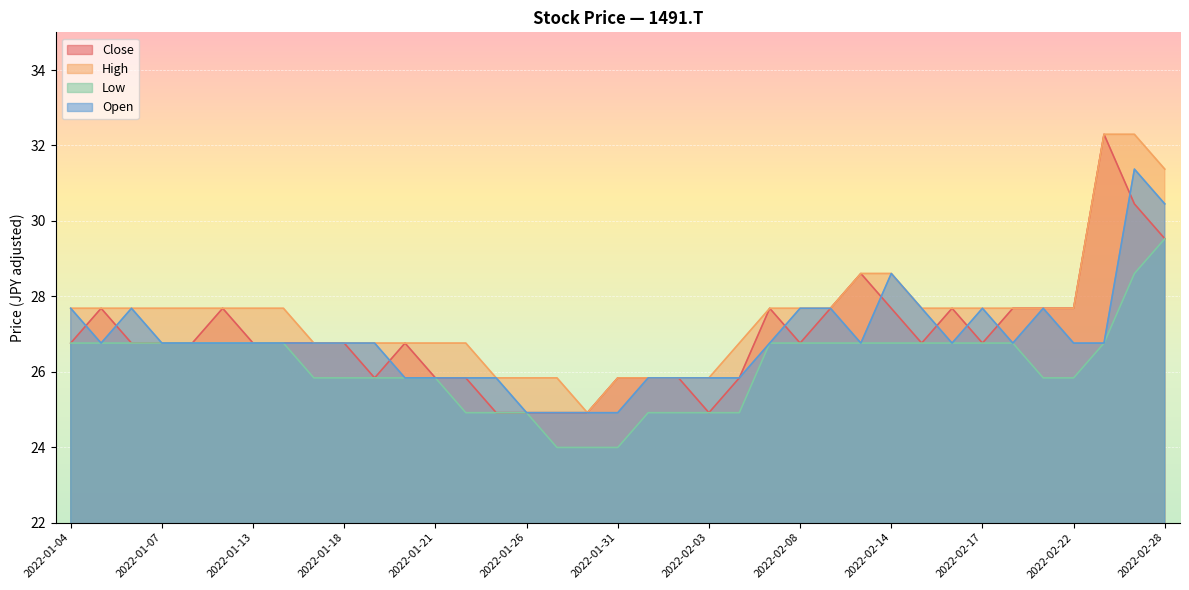

Reading left to right, what are all the values shown in this chart?

Close: 26.8	27.7	26.8	26.8	26.8	27.7	26.8	26.8	26.8	26.8	25.8	26.8	25.8	25.8	24.9	24.9	24.9	24.9	25.8	25.8	25.8	24.9	25.8	27.7	26.8	27.7	28.6	27.7	26.8	27.7	26.8	27.7	27.7	27.7	32.3	30.4	29.5
High: 27.7	27.7	27.7	27.7	27.7	27.7	27.7	27.7	26.8	26.8	26.8	26.8	26.8	26.8	25.8	25.8	25.8	24.9	25.8	25.8	25.8	25.8	26.8	27.7	27.7	27.7	28.6	28.6	27.7	27.7	27.7	27.7	27.7	27.7	32.3	32.3	31.4
Low: 26.8	26.8	26.8	26.8	26.8	26.8	26.8	26.8	25.8	25.8	25.8	25.8	25.8	24.9	24.9	24.9	24.0	24.0	24.0	24.9	24.9	24.9	24.9	26.8	26.8	26.8	26.8	26.8	26.8	26.8	26.8	26.8	25.8	25.8	26.8	28.6	29.5
Open: 27.7	26.8	27.7	26.8	26.8	26.8	26.8	26.8	26.8	26.8	26.8	25.8	25.8	25.8	25.8	24.9	24.9	24.9	24.9	25.8	25.8	25.8	25.8	26.8	27.7	27.7	26.8	28.6	27.7	26.8	27.7	26.8	27.7	26.8	26.8	31.4	30.4